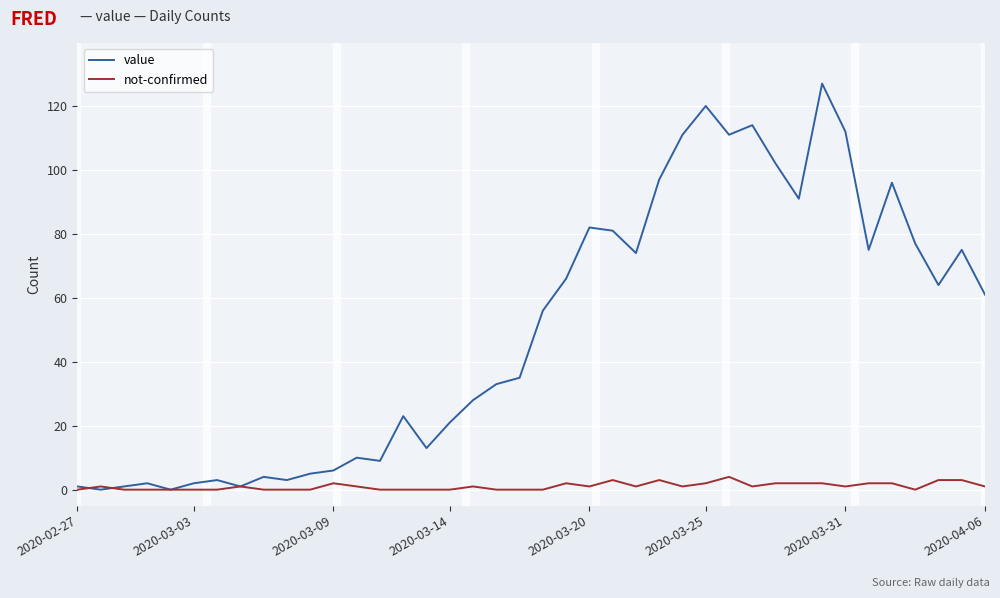

Rank the series by their average value, from highest to lowest.

value, not-confirmed